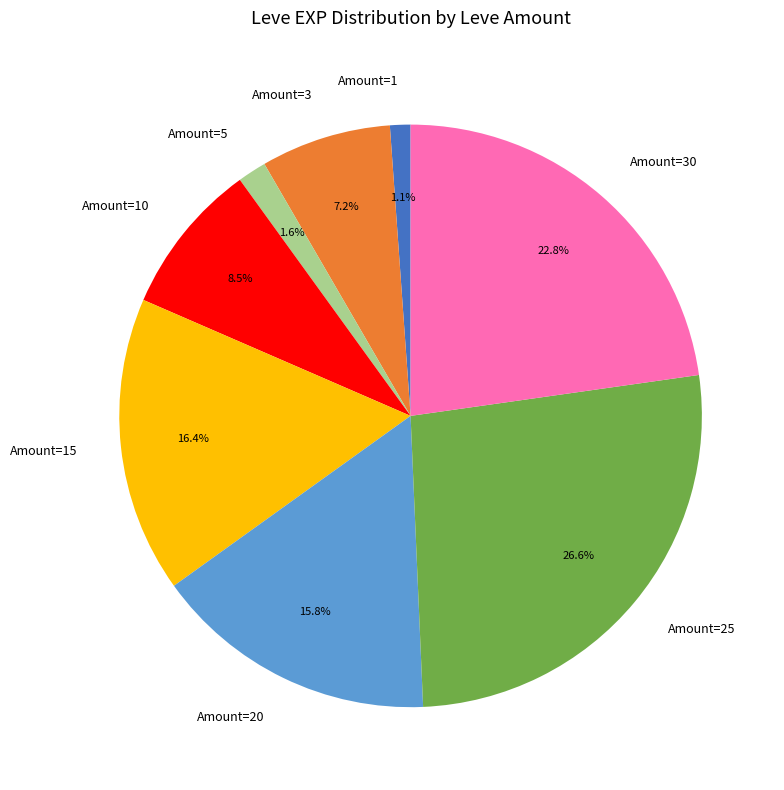

Do Amount=10 and Amount=3 together represent more than half of the pie?

No